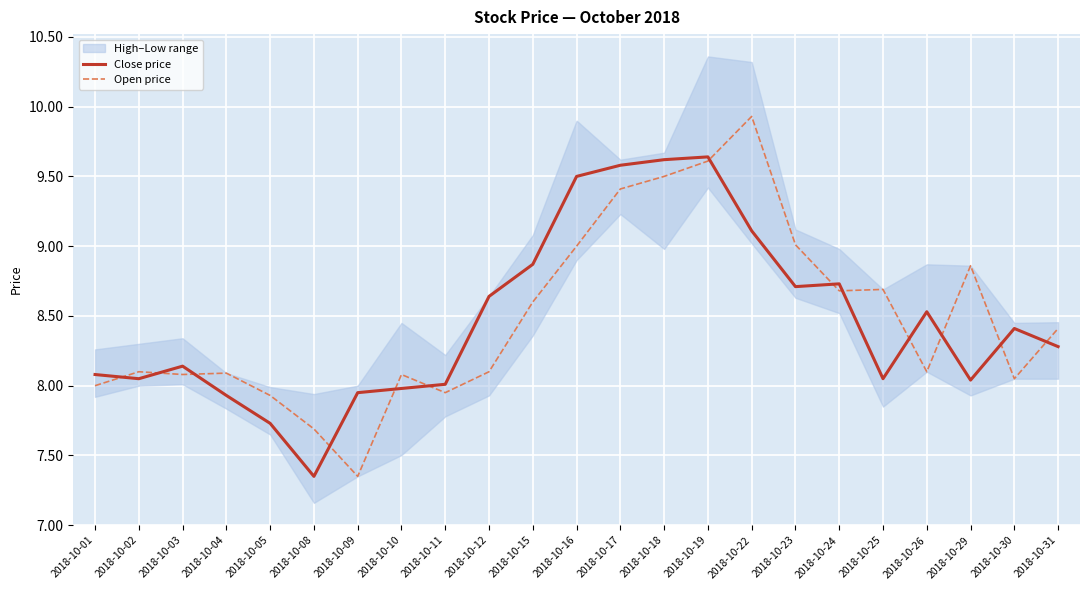

Which series has the largest range (max minus min)?

Open price